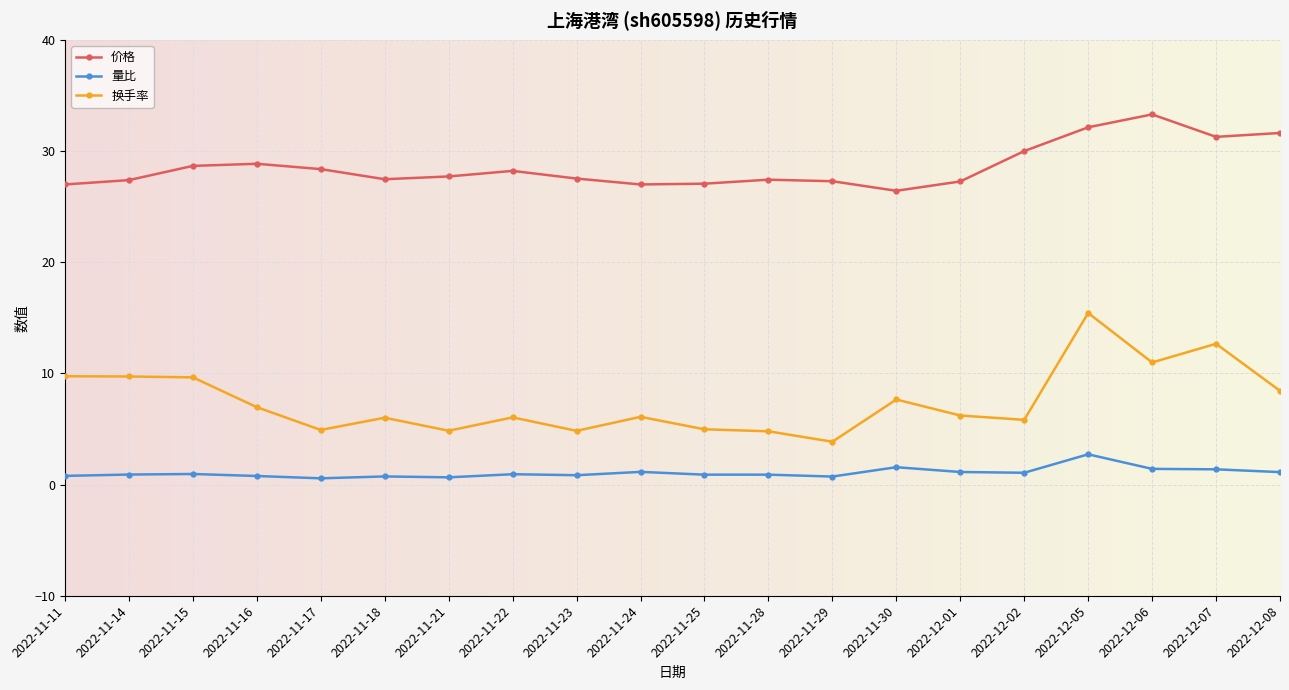

What is the sum of the 换手率 values at 2022-12-06 and 2022-11-14?

20.7